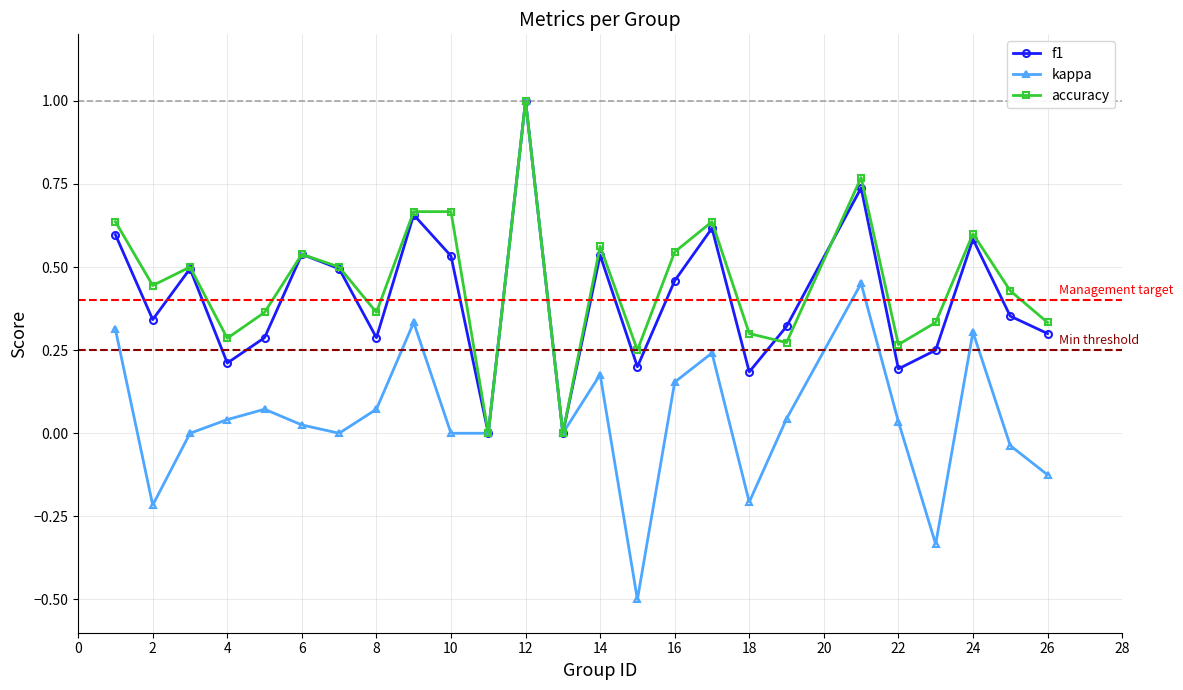

Count the f1 values in the range 0 to 1.

25